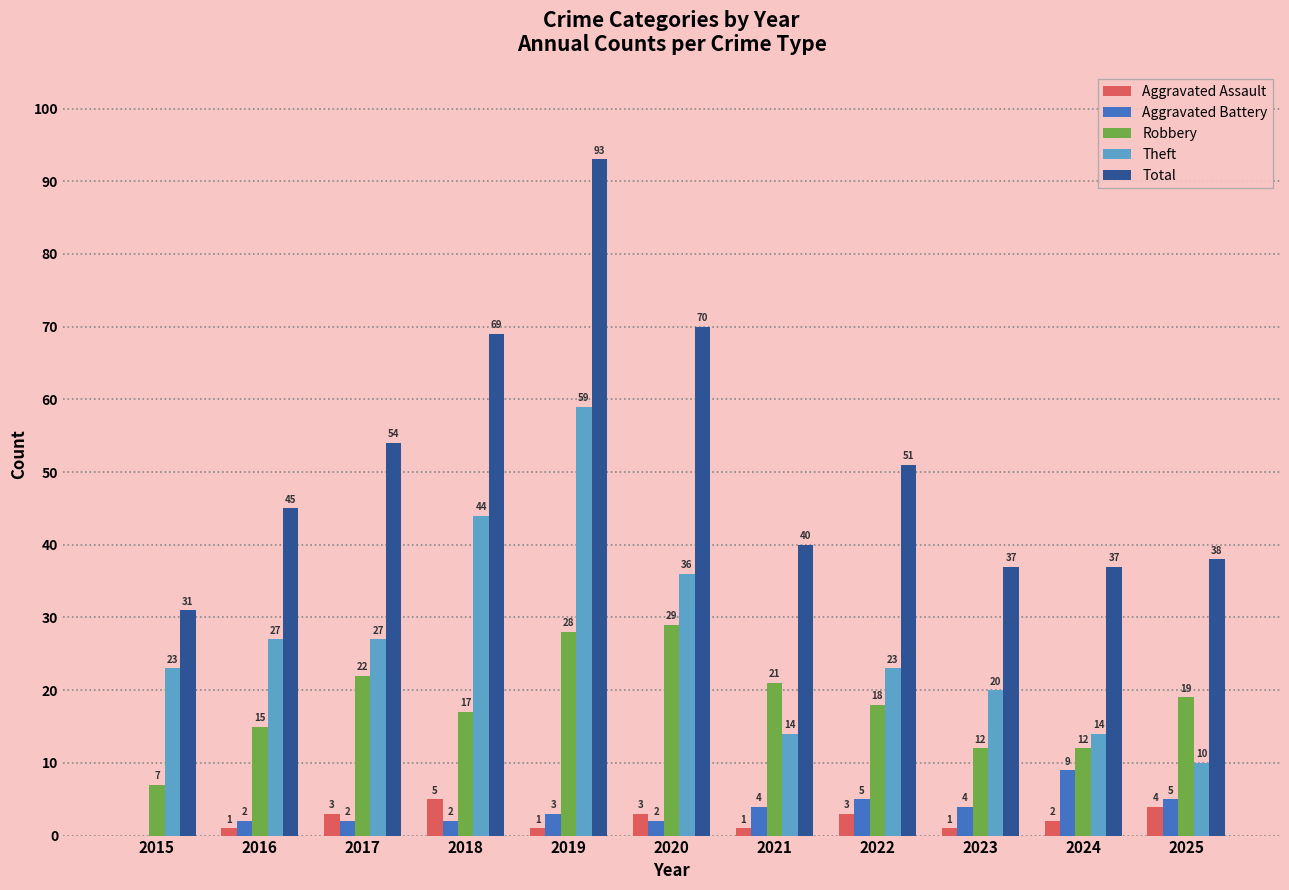

Does the chart contain stacked bars?

No